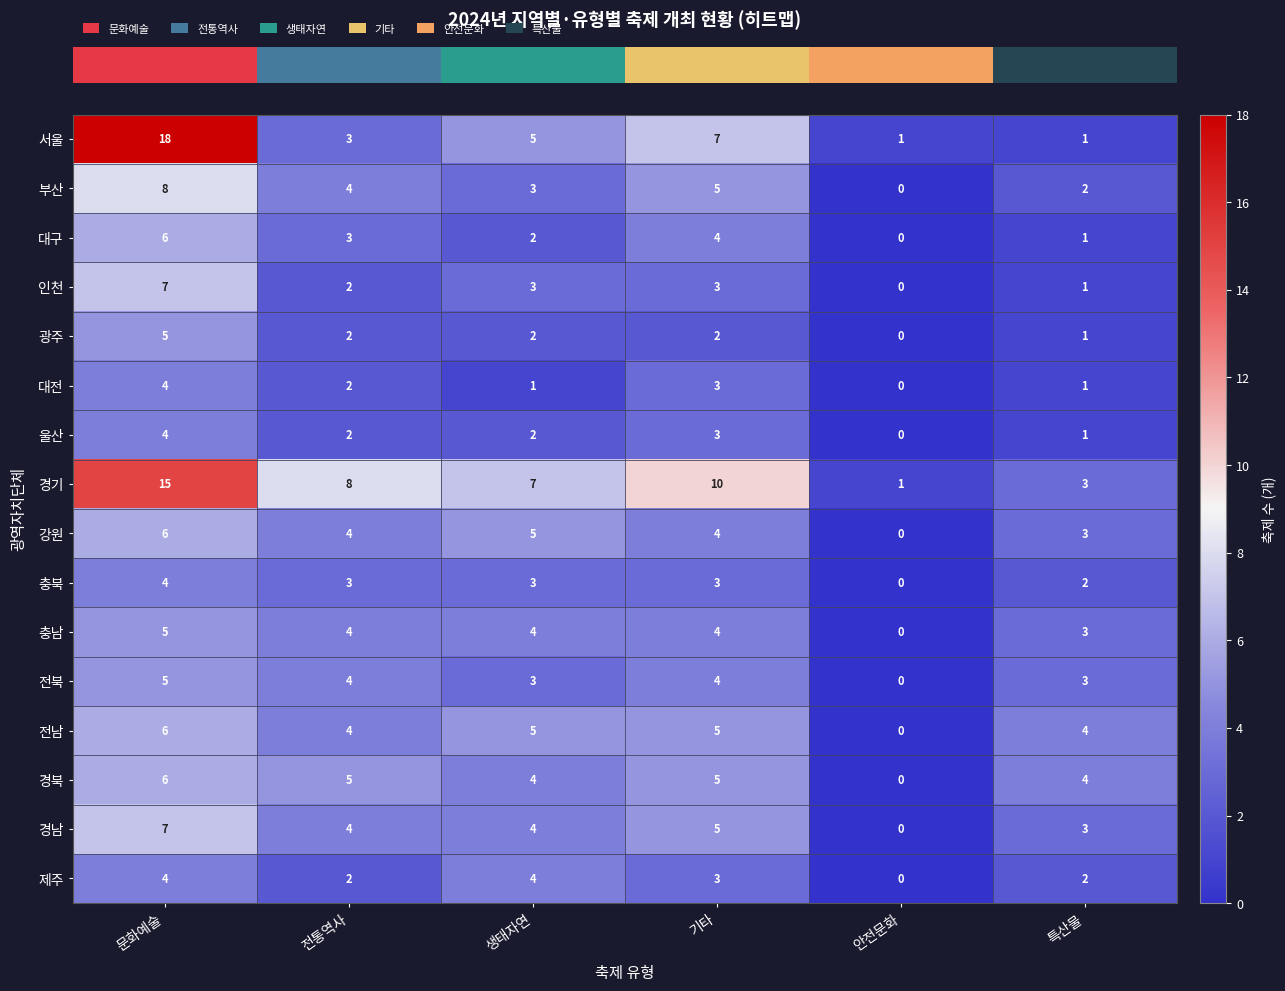

Between 문화예술 and 전통역사, which series saw the biggest shift?

서울